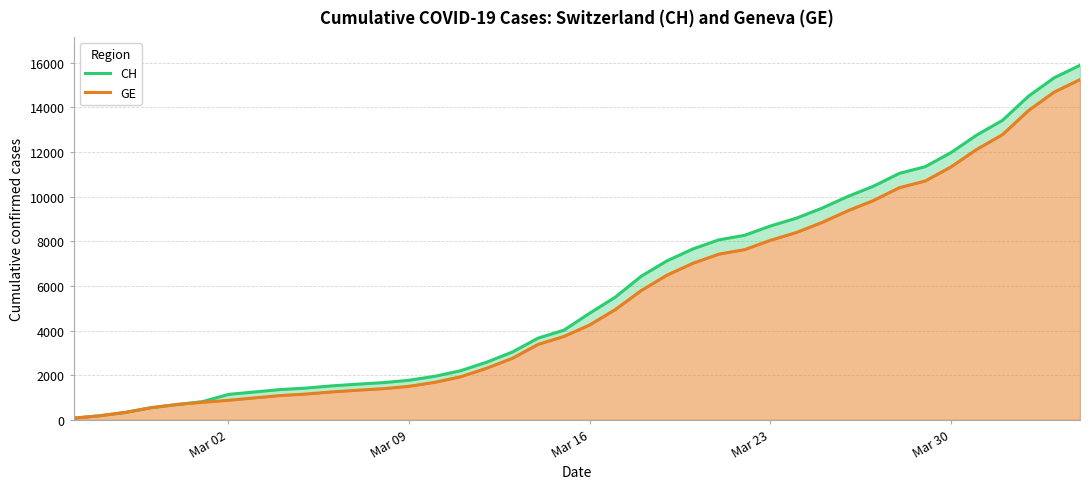

True or false: GE has more than 1 points higher than both neighbors.

False